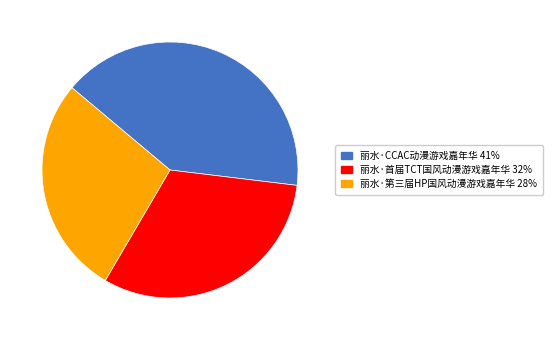

Is there a majority slice in this chart?

No